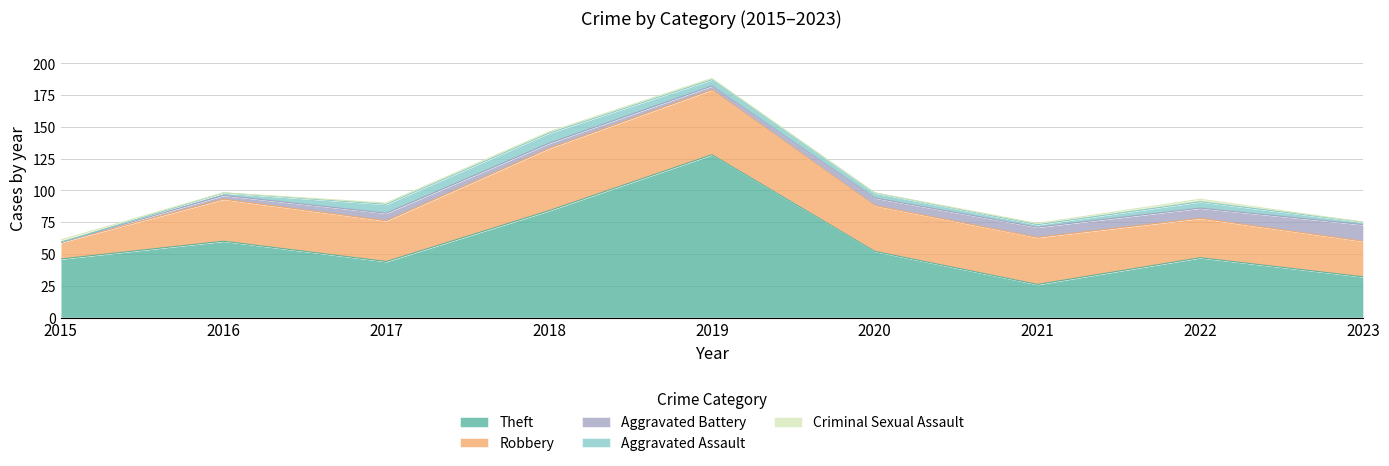

What are all the series names shown in the legend?

Theft, Robbery, Aggravated Battery, Aggravated Assault, Criminal Sexual Assault